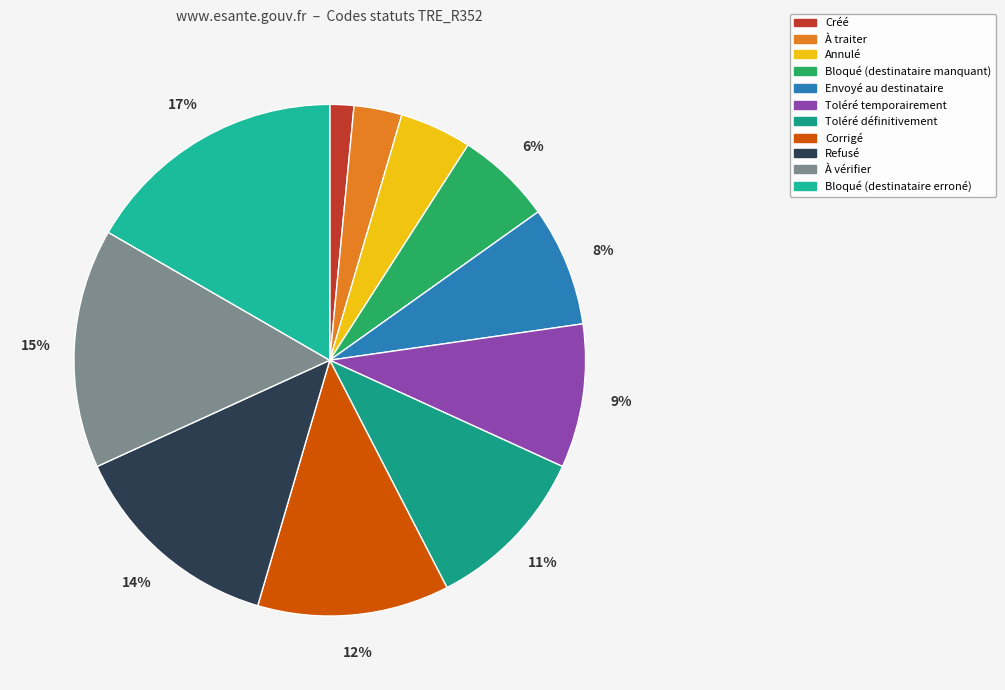

To the nearest percent, what percentage of the pie is Annulé?

5%